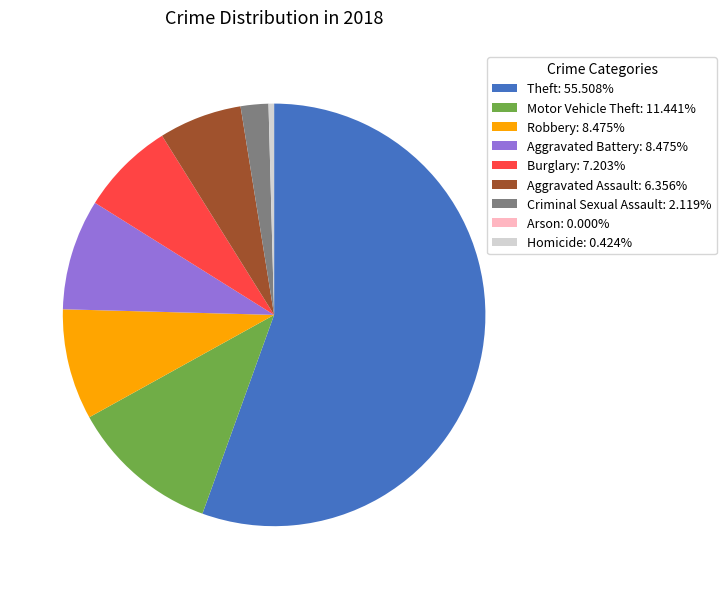

Is there a majority slice in this chart?

Yes